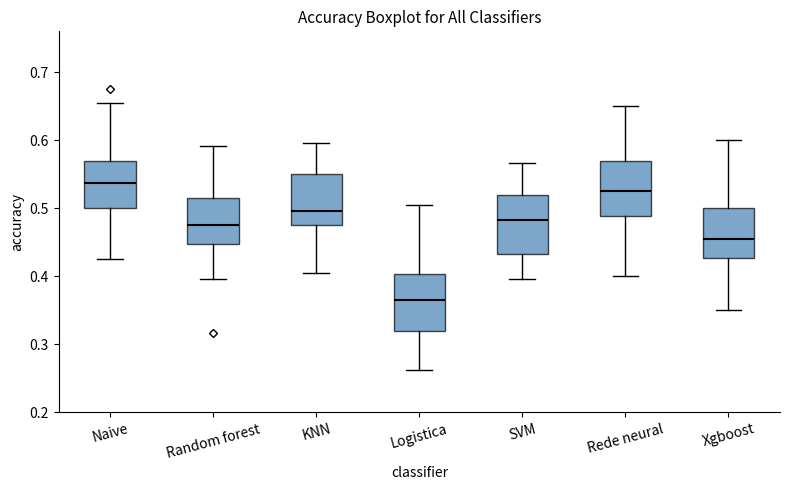

Reading left to right, read every box against the y-axis: the position of its median line, the range the box covers, and the ends of its whiskers. The values are not printed on the chart, so give them approximately, as read against the axis.

Naive: median 0.54, box 0.50 to 0.57, whiskers 0.43 to 0.65
Random forest: median 0.48, box 0.45 to 0.52, whiskers 0.40 to 0.59
KNN: median 0.50, box 0.48 to 0.55, whiskers 0.40 to 0.60
Logistica: median 0.36, box 0.32 to 0.40, whiskers 0.26 to 0.50
SVM: median 0.48, box 0.43 to 0.52, whiskers 0.40 to 0.57
Rede neural: median 0.53, box 0.49 to 0.57, whiskers 0.40 to 0.65
Xgboost: median 0.45, box 0.43 to 0.50, whiskers 0.35 to 0.60